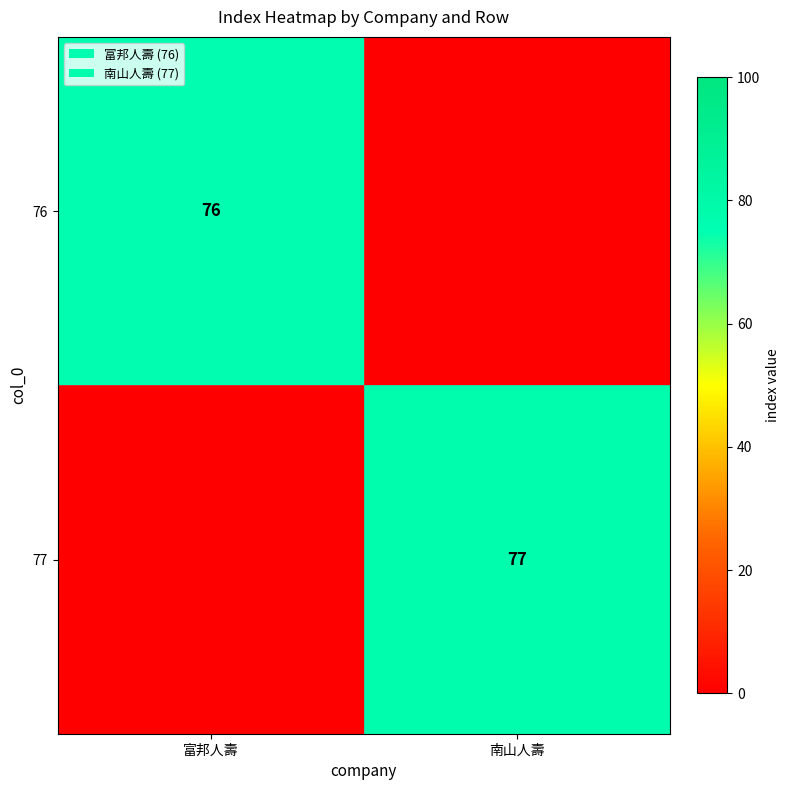

The 77 series shows 77 at 南山人壽. True or false?

True